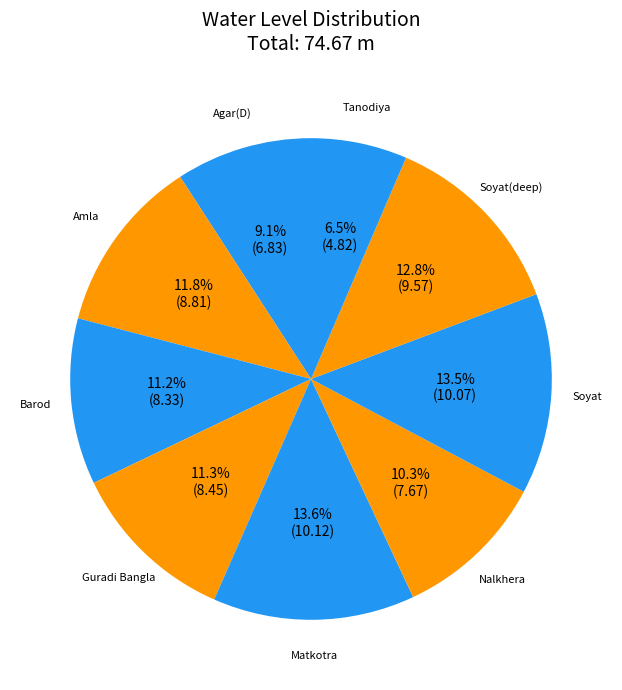

Which slice is the smallest?

Tanodiya